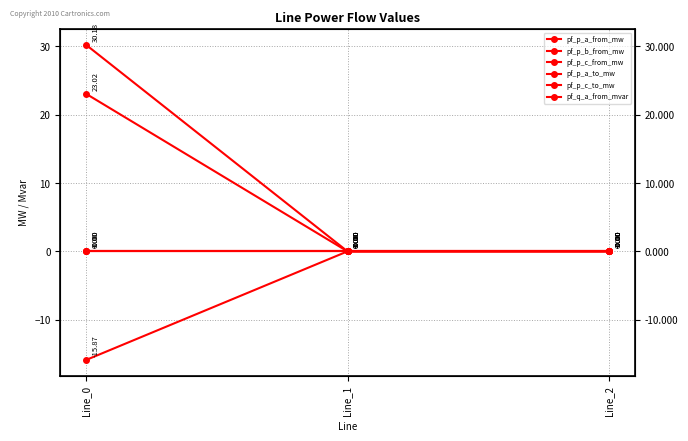

Reading right to left, extract all data points from this chart.

pf_p_a_from_mw: Line_2=-0.0	Line_1=-0.0	Line_0=-0.0
pf_p_b_from_mw: Line_2=-0.0	Line_1=0.0	Line_0=30.2
pf_p_c_from_mw: Line_2=0.0	Line_1=0.0	Line_0=-15.9
pf_p_a_to_mw: Line_2=-0.0	Line_1=-0.0	Line_0=0.0
pf_p_c_to_mw: Line_2=-0.0	Line_1=-0.0	Line_0=23.0
pf_q_a_from_mvar: Line_2=-0.0	Line_1=-0.0	Line_0=-0.0